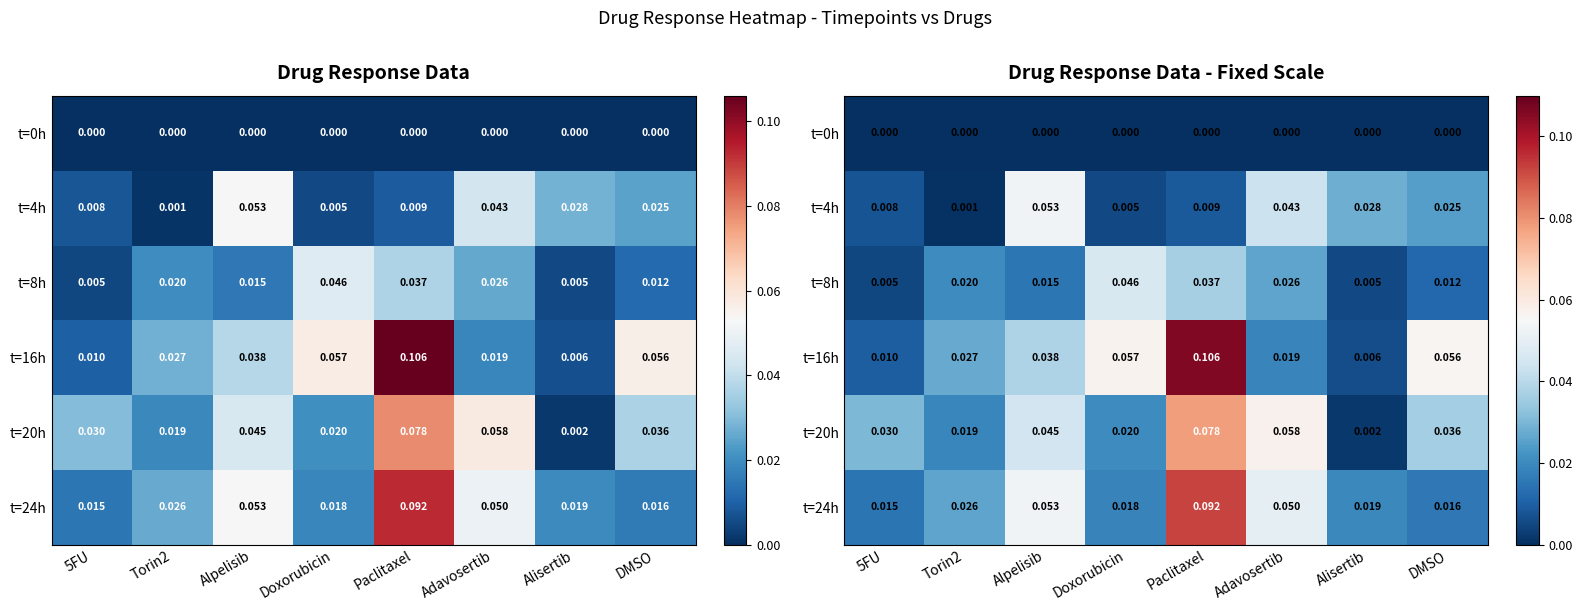

At how many categories does at least one series exceed 0?

8